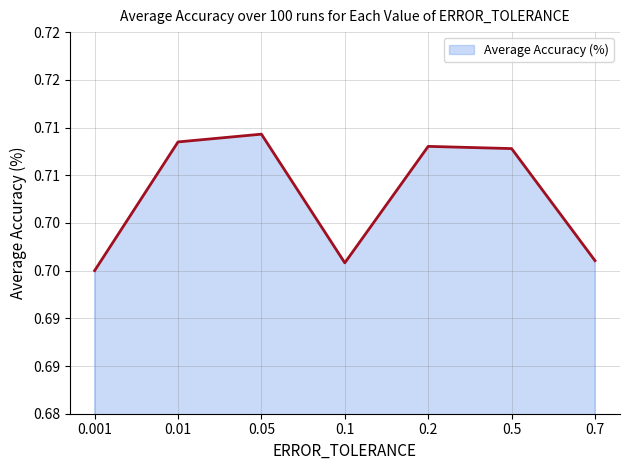

What is the maximum value shown in the chart?

0.7